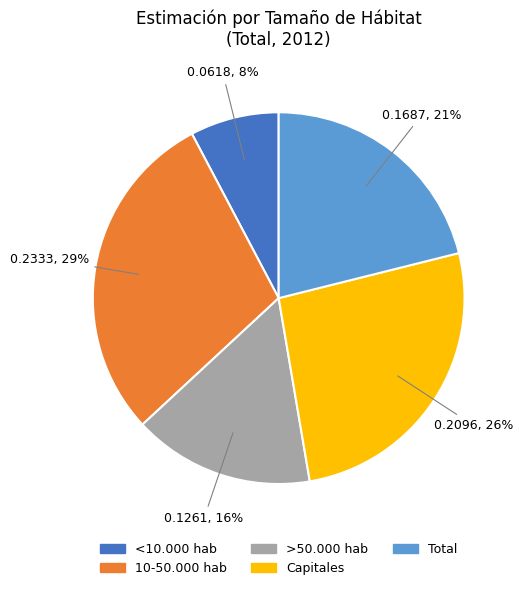

True or false: >50.000 hab accounts for 26% of the total.

False